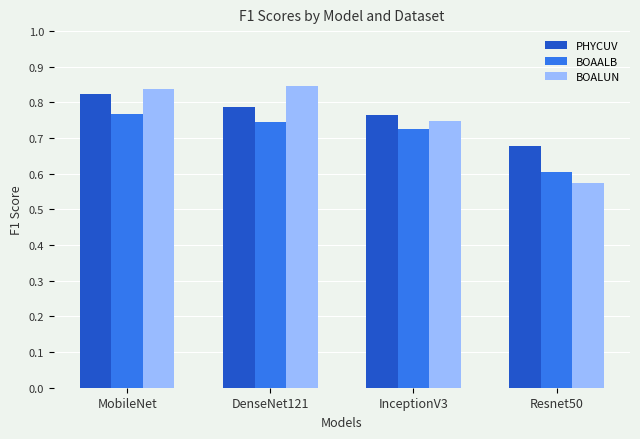

What is the difference between the maximum and minimum values in the PHYCUV series?

0.1